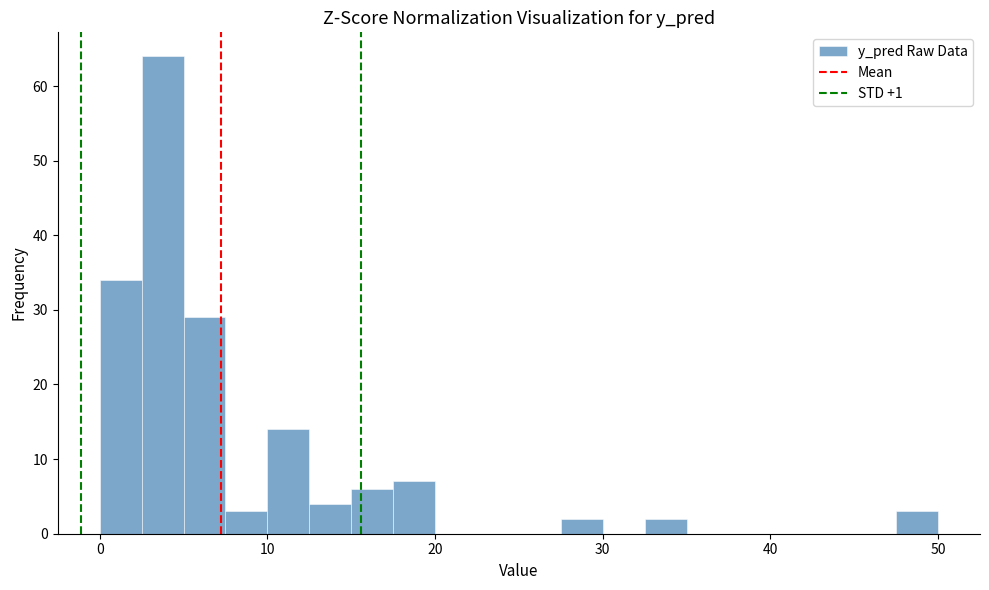

Around what value on the x-axis is the tallest bar? Give the approximate position of its centre, as read against the axis.

4